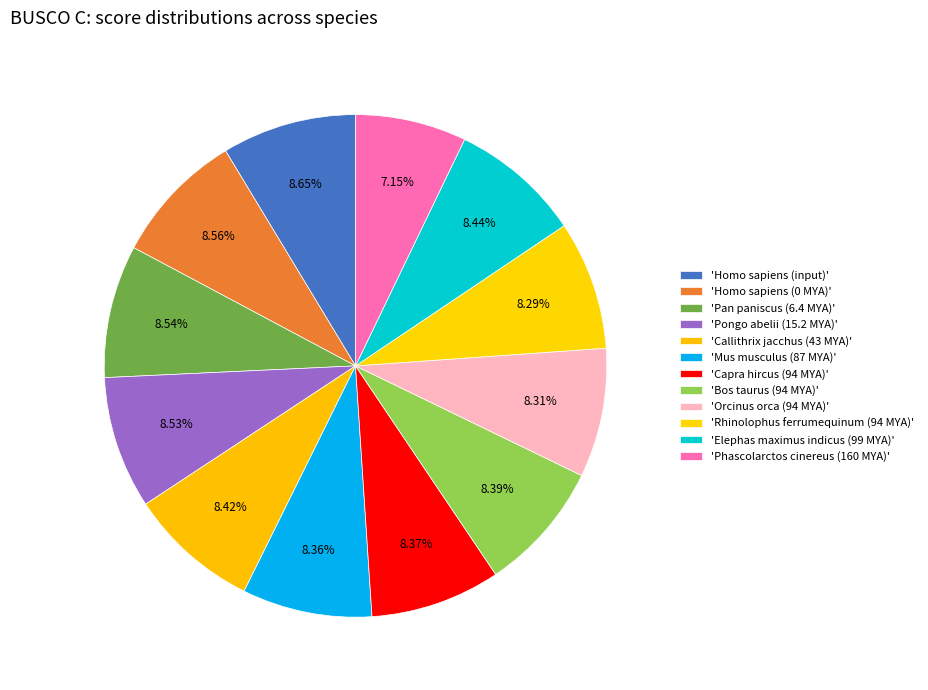

Which category has the biggest portion of the pie?

Homo sapiens (input)